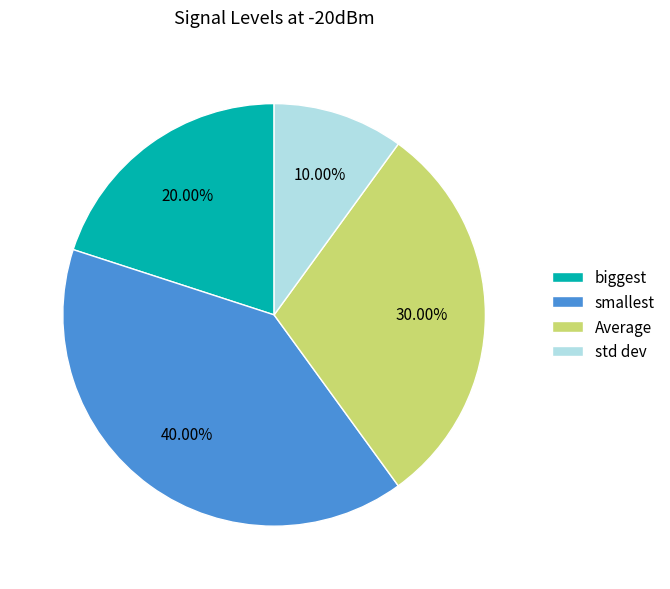

Approximately how many times larger is the value at biggest compared to Average?

0.7